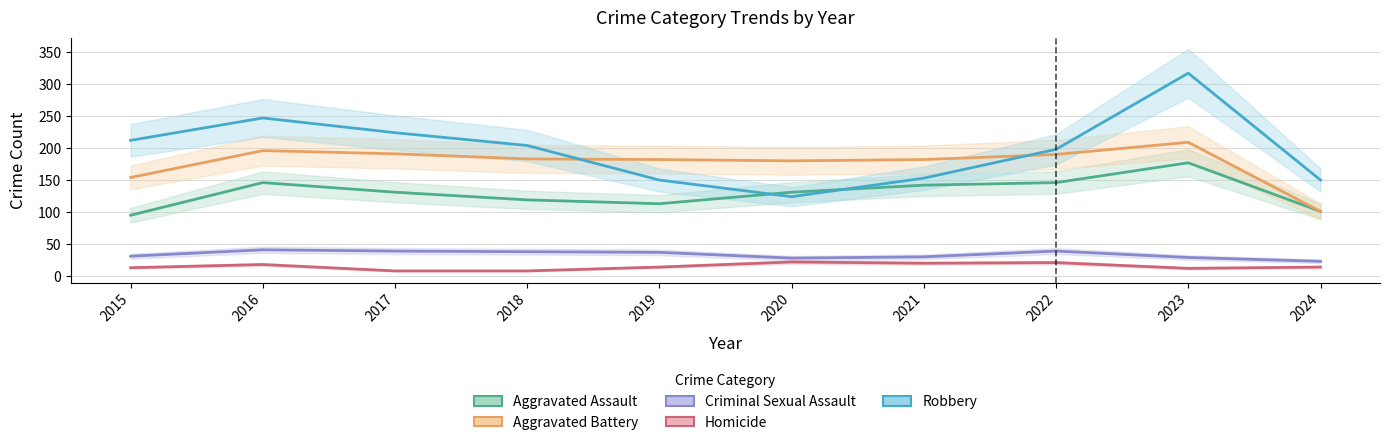

Reading left to right, extract all data points from this chart.

Aggravated Assault: 95	146	131	119	113	131	142	146	177	101
Aggravated Battery: 154	196	191	183	182	180	182	190	209	101
Criminal Sexual Assault: 31	41	39	38	37	28	30	39	29	23
Homicide: 13	18	8	8	14	22	20	21	12	14
Robbery: 212	247	224	204	150	124	153	198	317	150